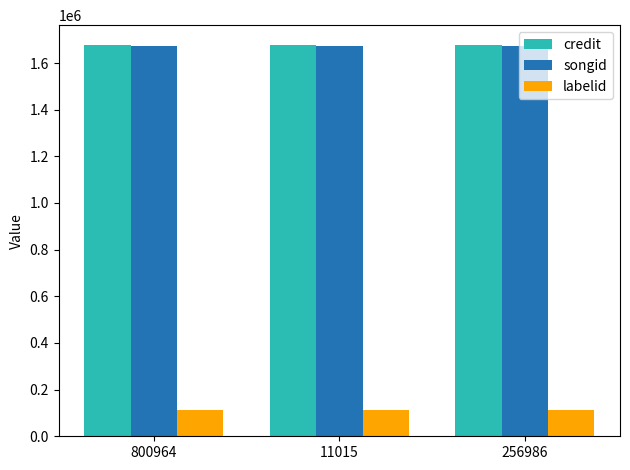

What value does the songid series have at 11015?

1672884